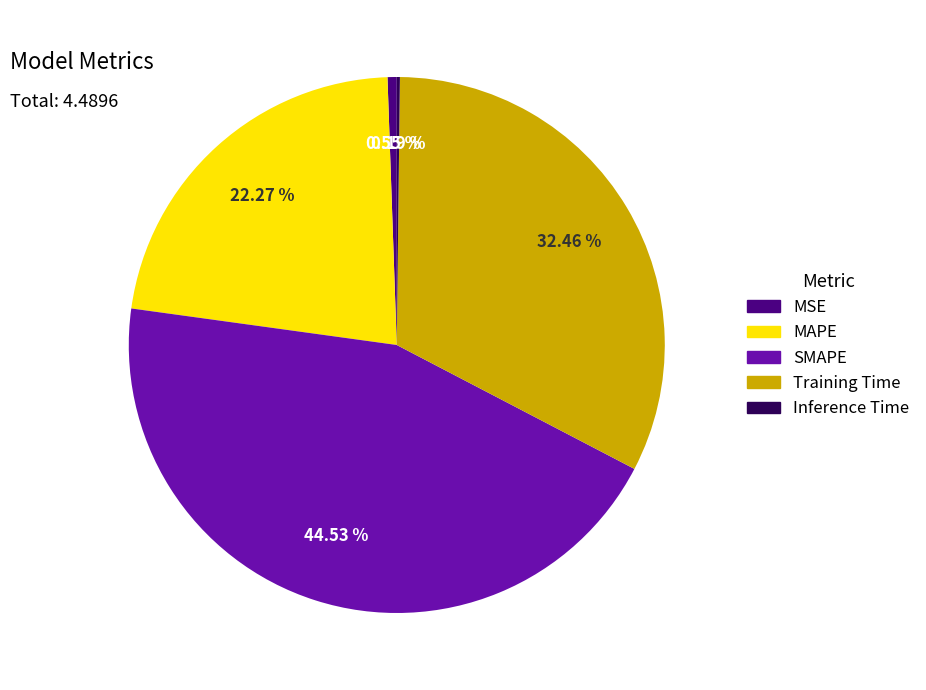

Does MAPE account for over 50% of the chart?

No